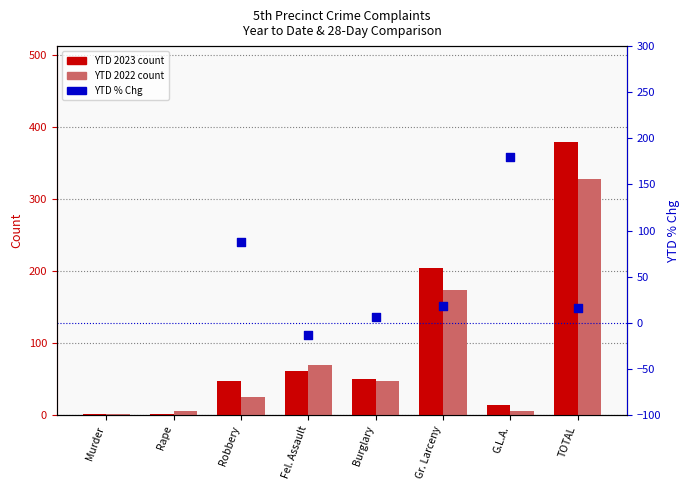

At how many categories does at least one series exceed 259?

1